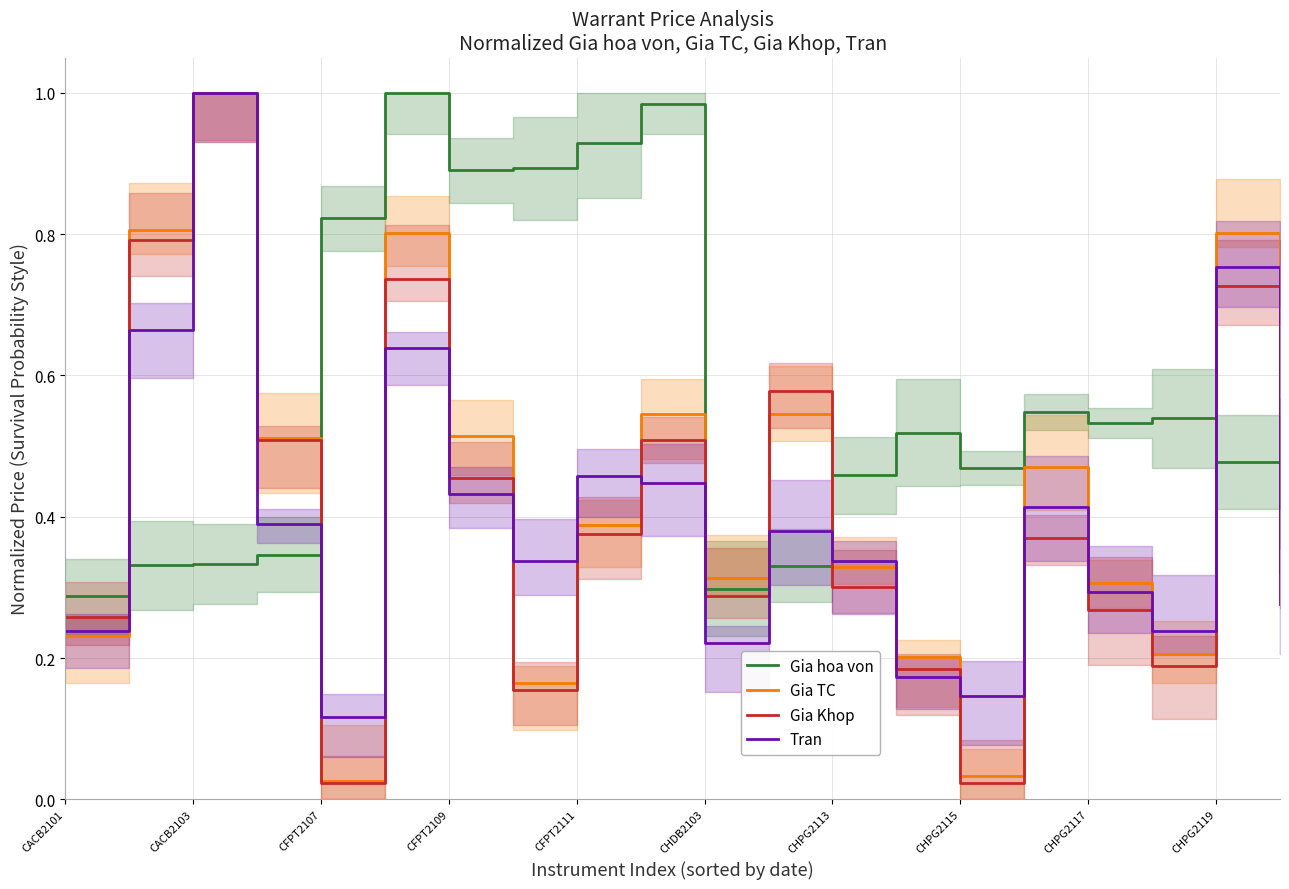

Where do Gia TC and Gia Khop first cross each other?

CACB2101 and CACB2103